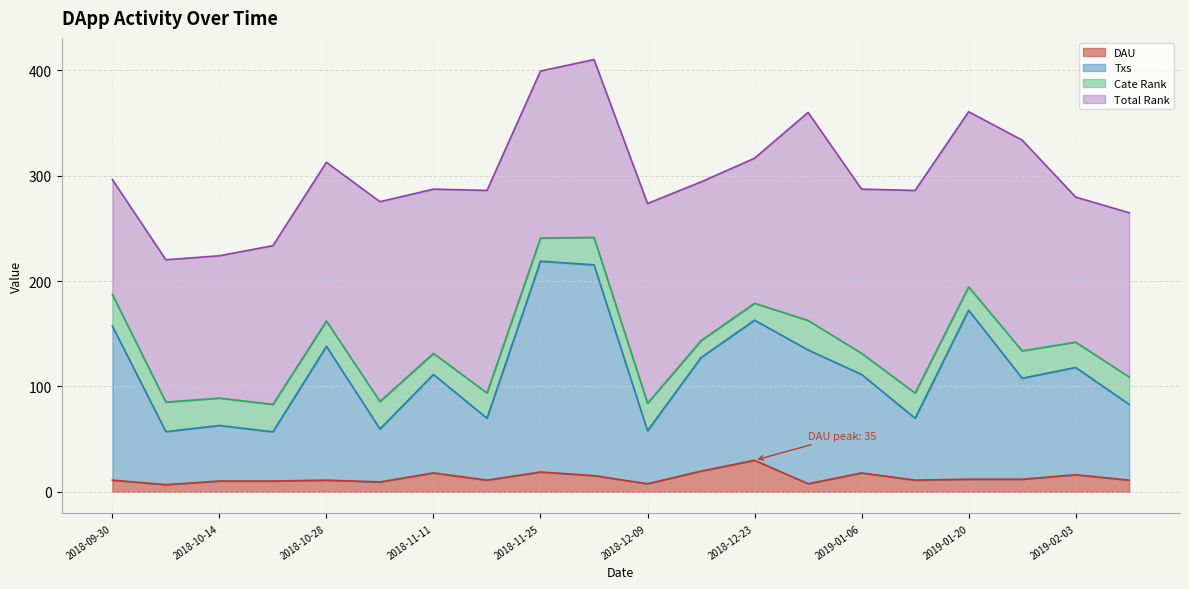

At which category does Txs reach its first local peak?

2018-10-14